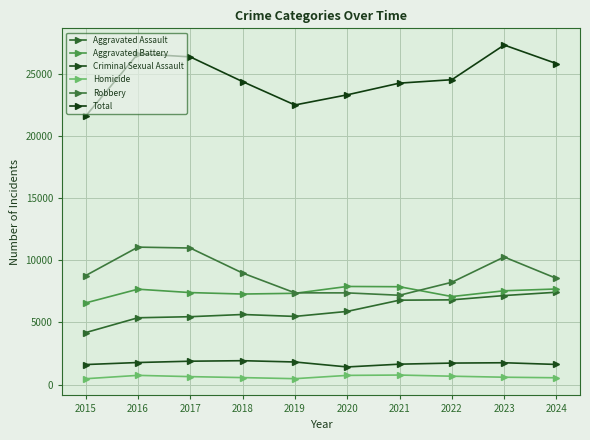

True or false: Homicide and Total intersect in this chart.

False